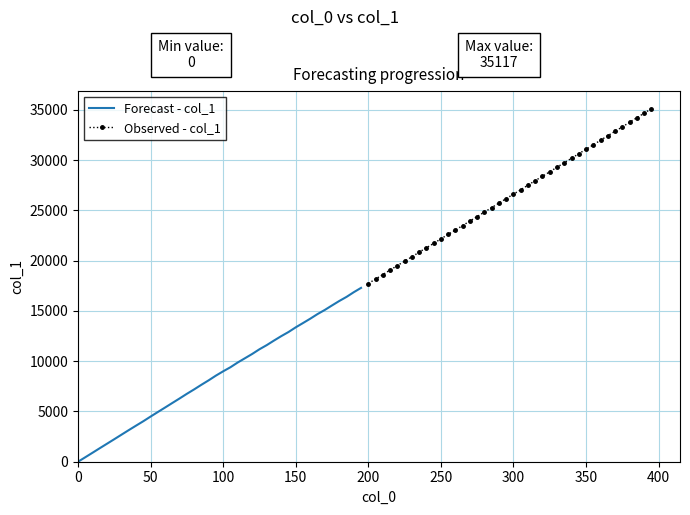

What is the difference between the second highest and minimum values in the Observed - col_1 series?

16941